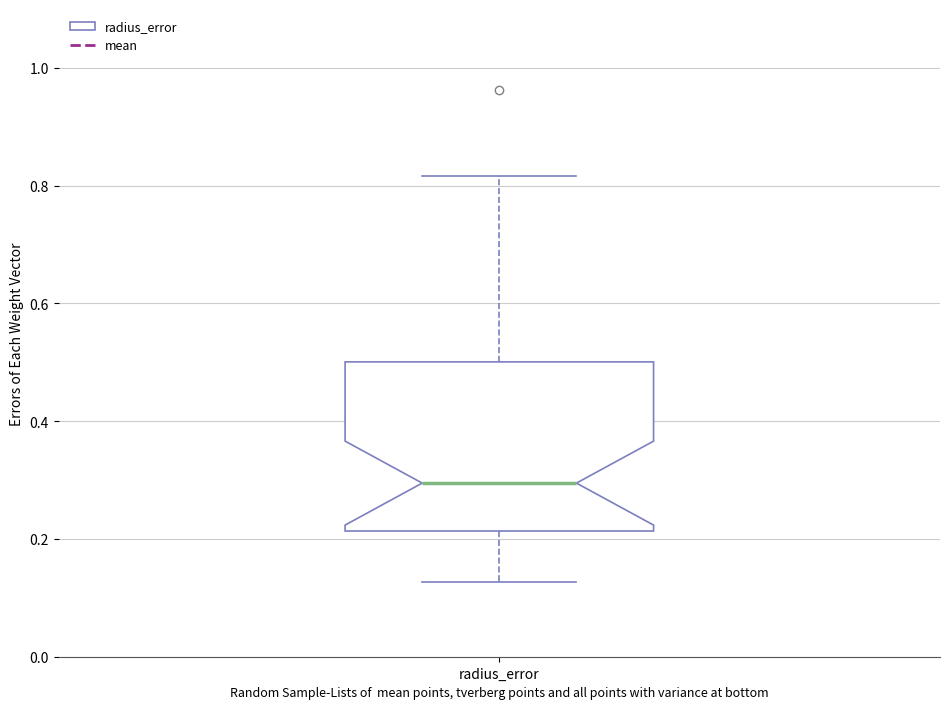

Read this box plot against the y-axis: the position of the median line, the range covered by the box, and the ends of both whiskers. The values are not printed on the chart, so give them approximately, as read against the axis.

median 0.30, box 0.22 to 0.50, whiskers 0.12 to 0.82